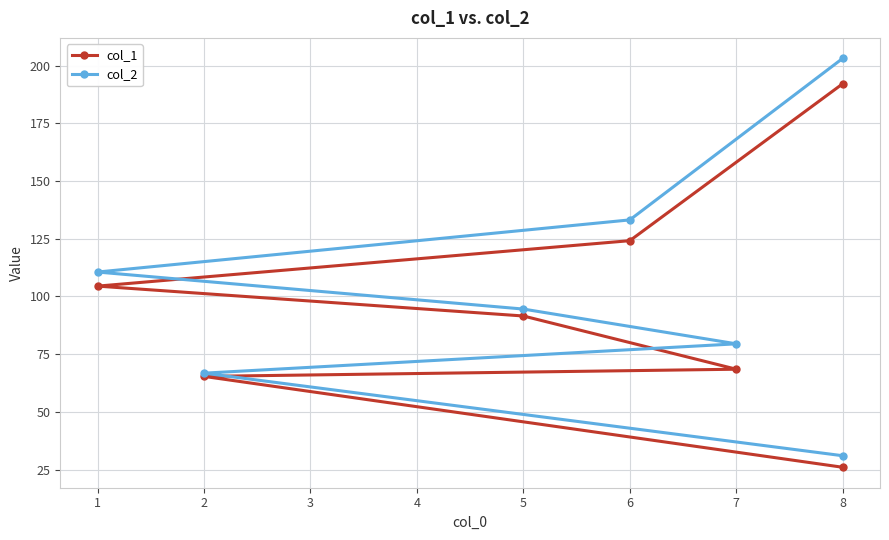

What is the average value of the col_2 series?

102.7